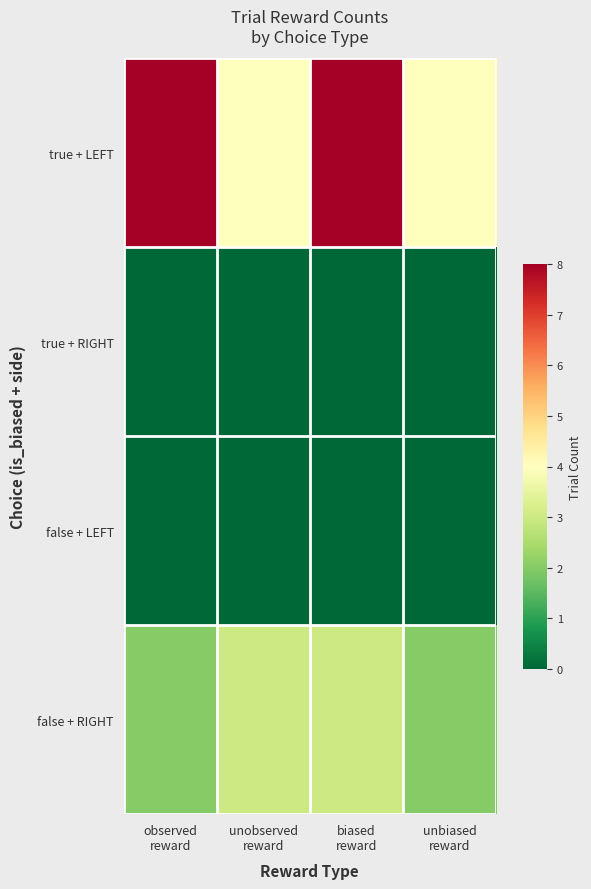

Reading left to right, list all the values displayed in this chart.

true + LEFT: observed
reward=8	unobserved
reward=4	biased
reward=8	unbiased
reward=4
true + RIGHT: observed
reward=0	unobserved
reward=0	biased
reward=0	unbiased
reward=0
false + LEFT: observed
reward=0	unobserved
reward=0	biased
reward=0	unbiased
reward=0
false + RIGHT: observed
reward=2	unobserved
reward=3	biased
reward=3	unbiased
reward=2